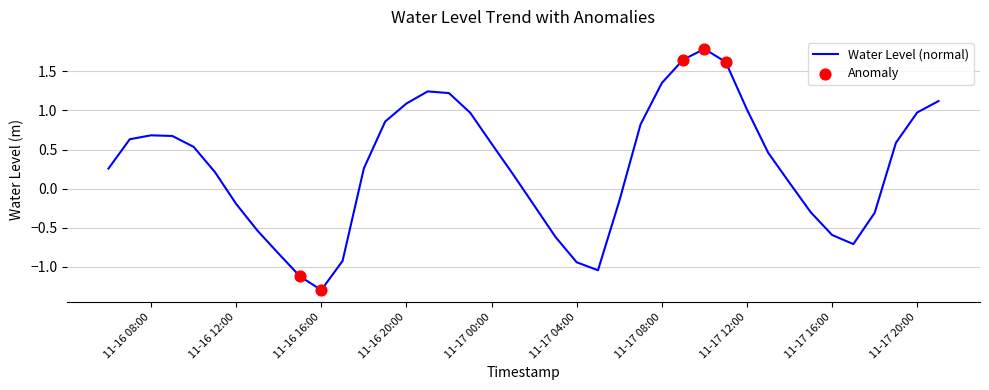

What is the difference between the maximum and minimum values?

3.1